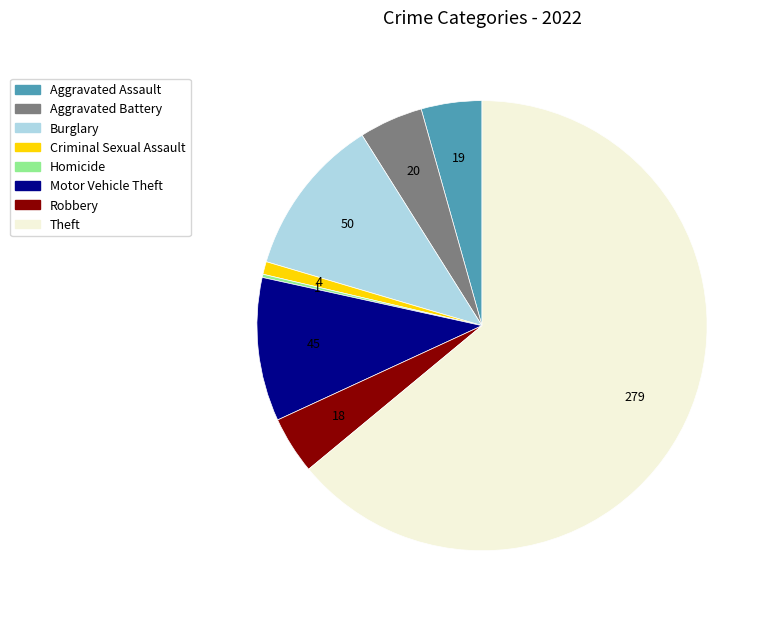

Does any single category account for the majority?

Yes